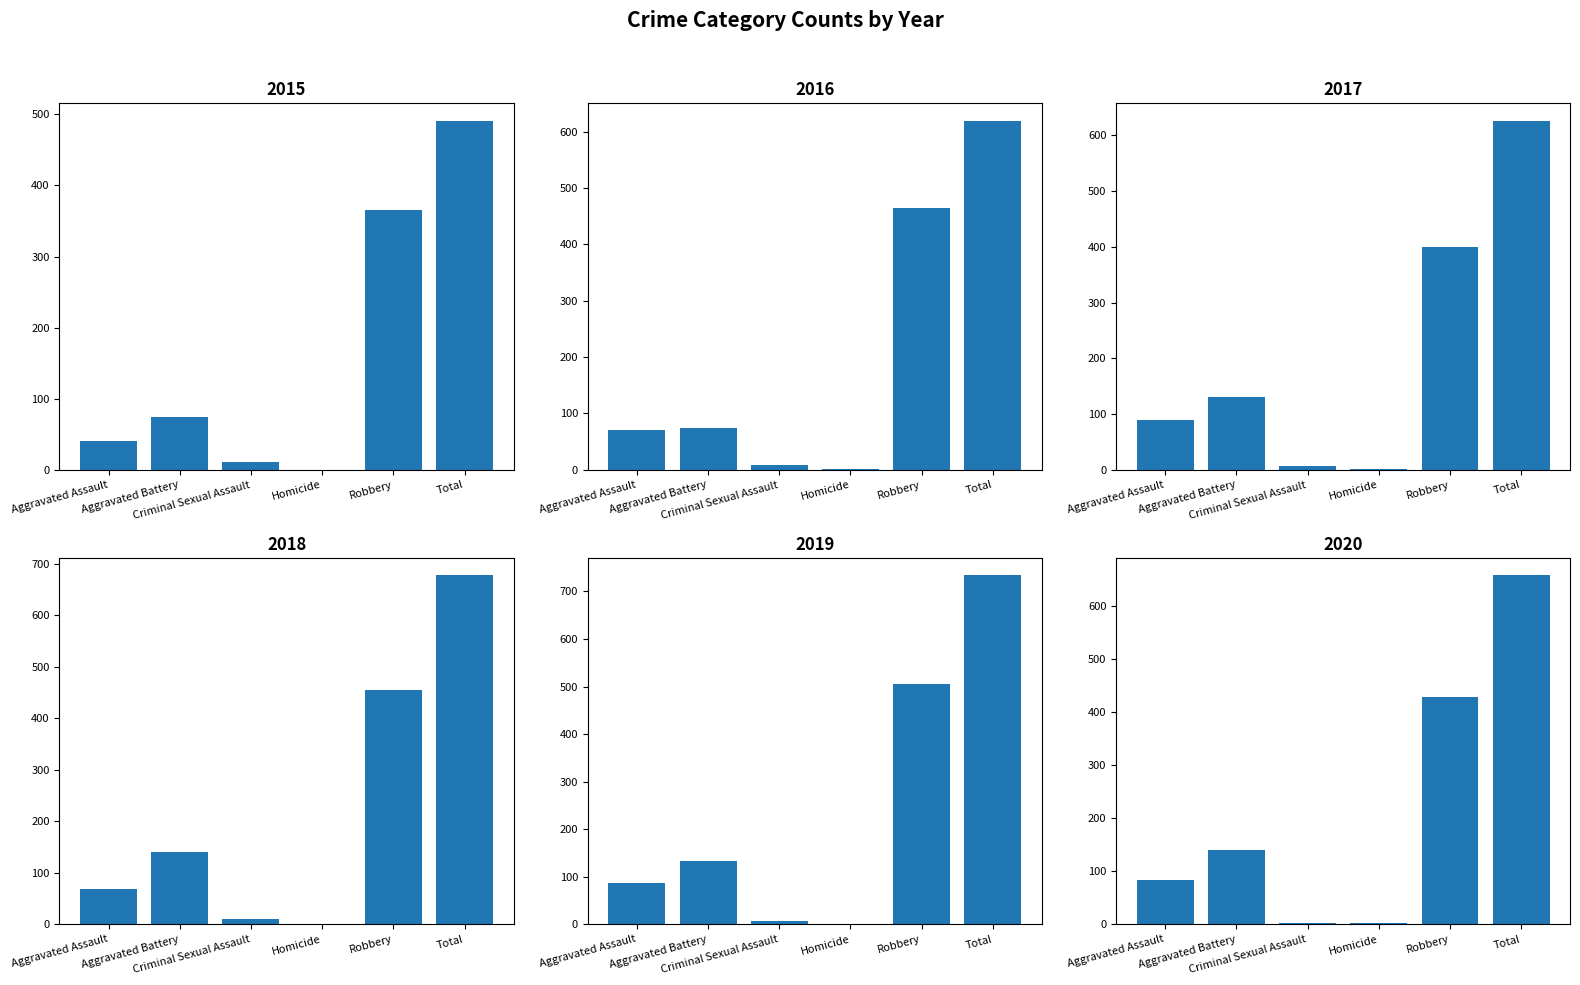

What is the lowest value of the 2017 series?

1